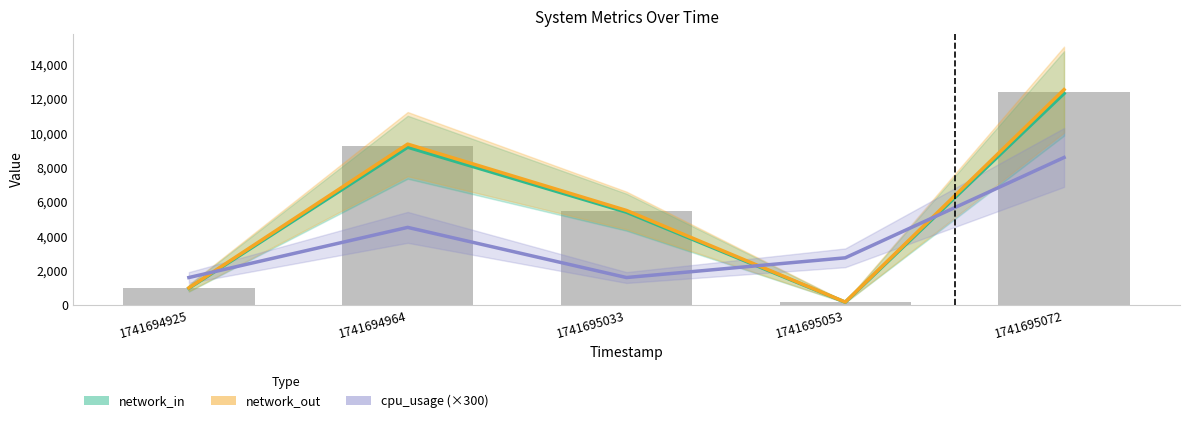

What are all the series names shown in the legend?

network_in, network_out, cpu_usage (×300)